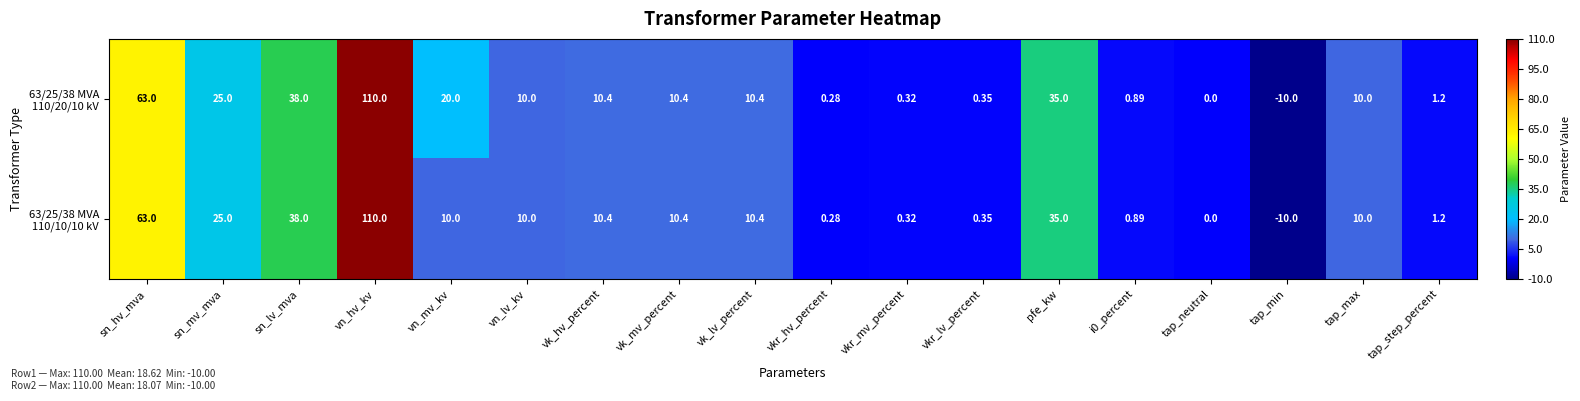

At which category does the chart reach its peak across all series?

vn_hv_kv